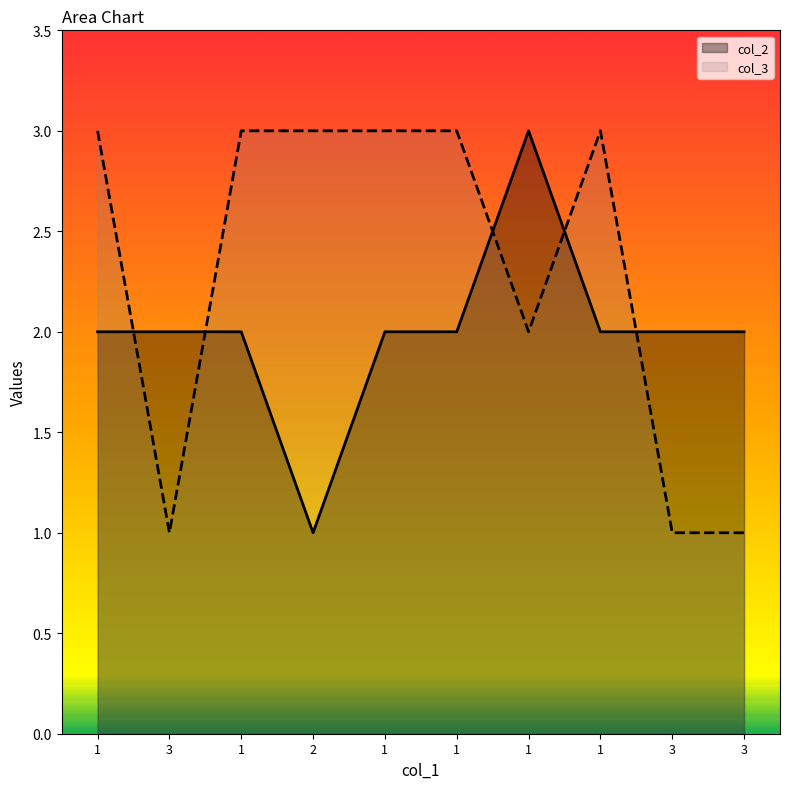

What is the maximum value for col_2?

3